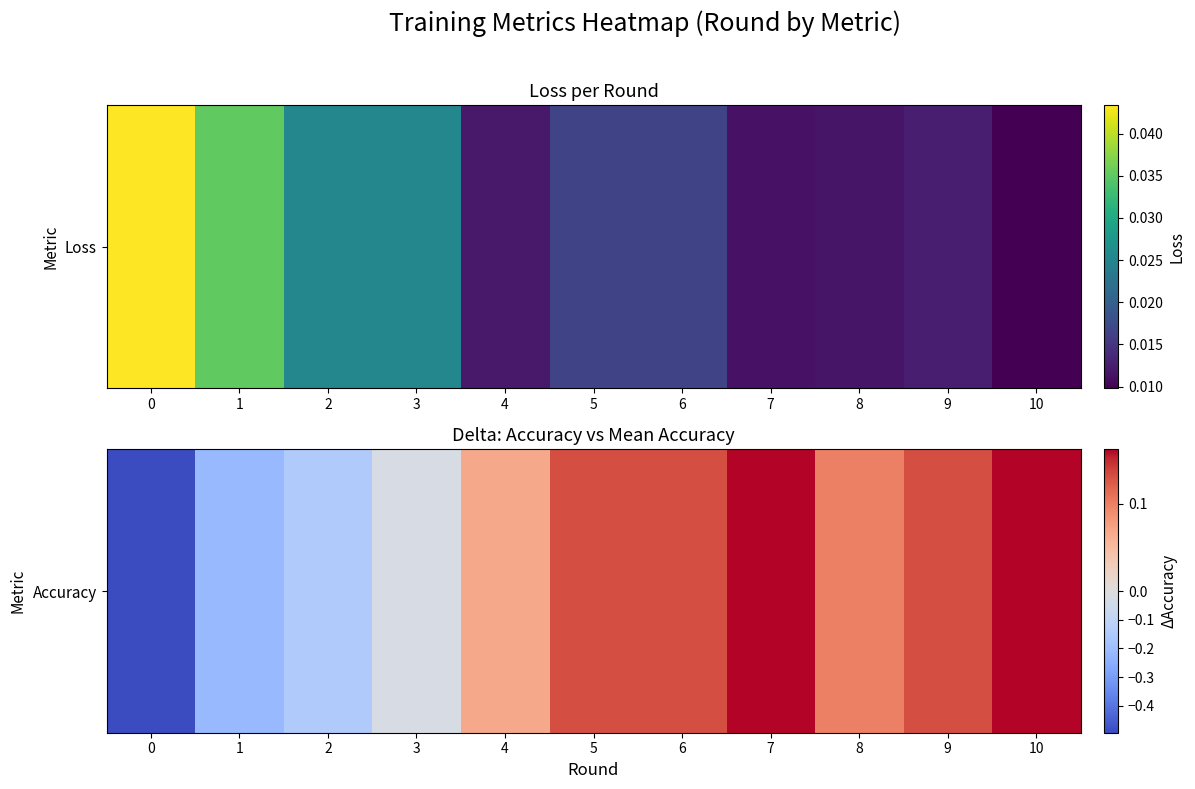

What is the maximum value shown in the chart?

0.2